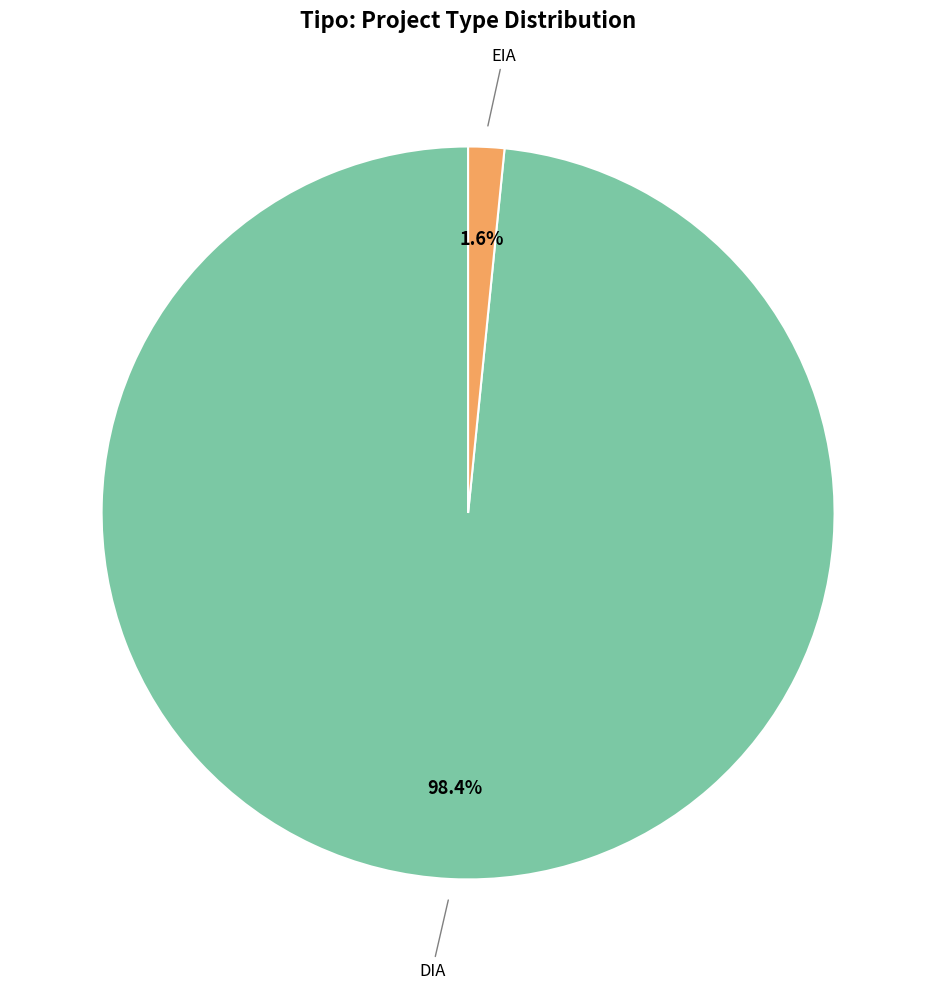

Does any single category account for the majority?

Yes